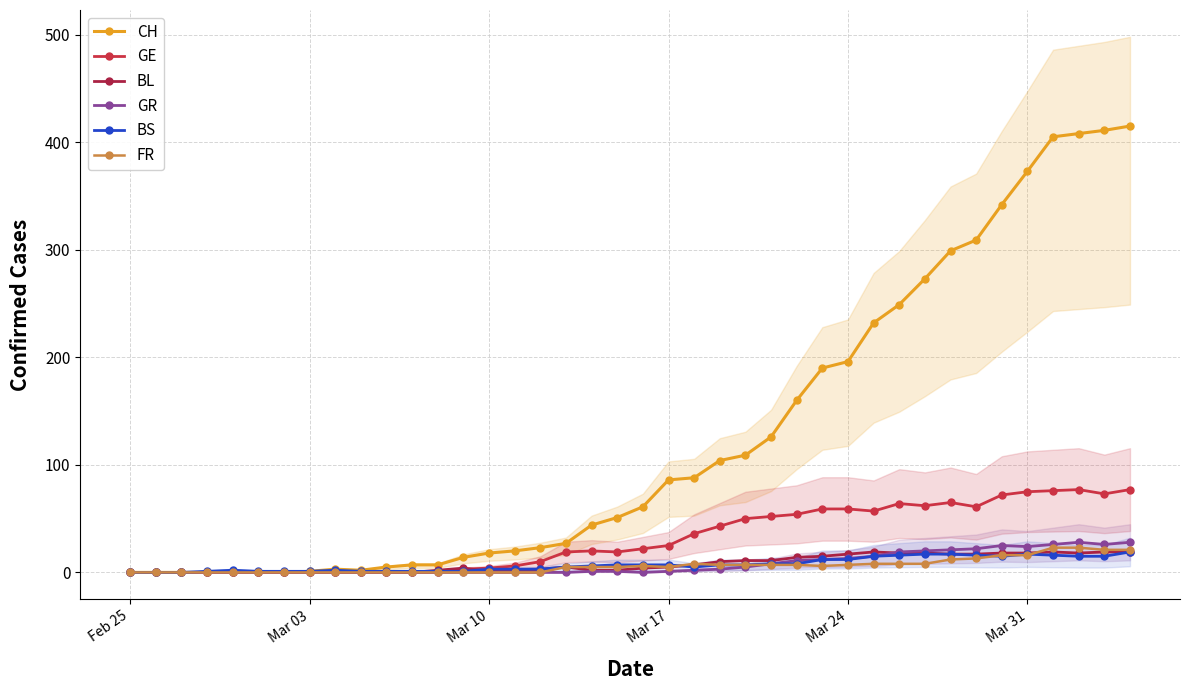

Where is CH nearest to the value 207?

Mar 24